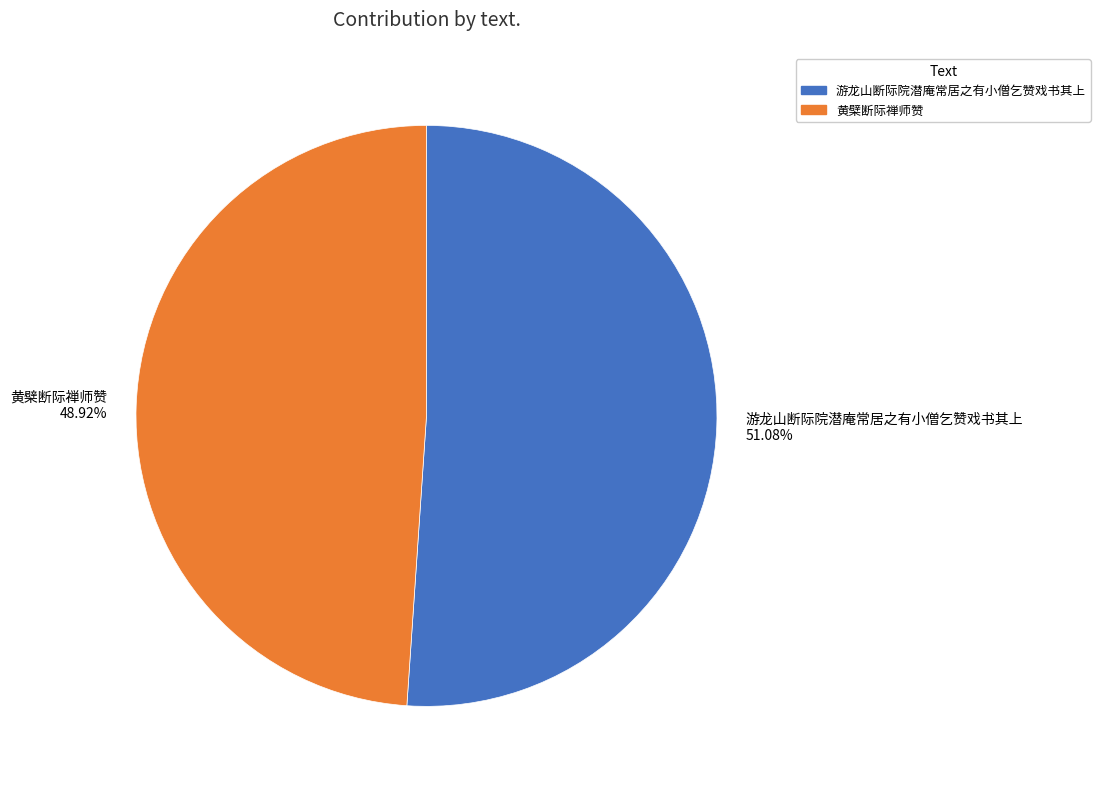

Is there a majority slice in this chart?

Yes